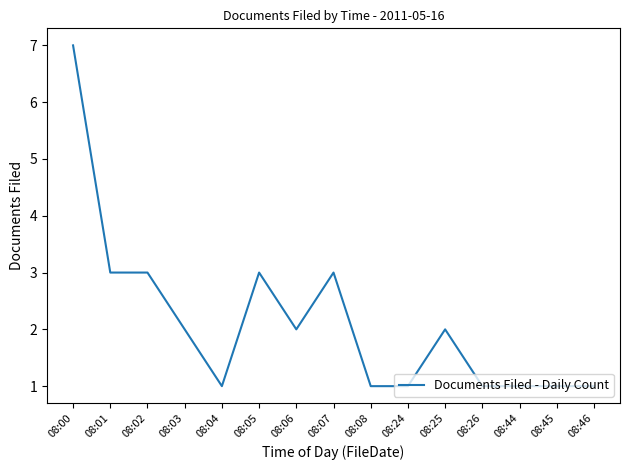

What is the difference between the maximum and minimum values?

6